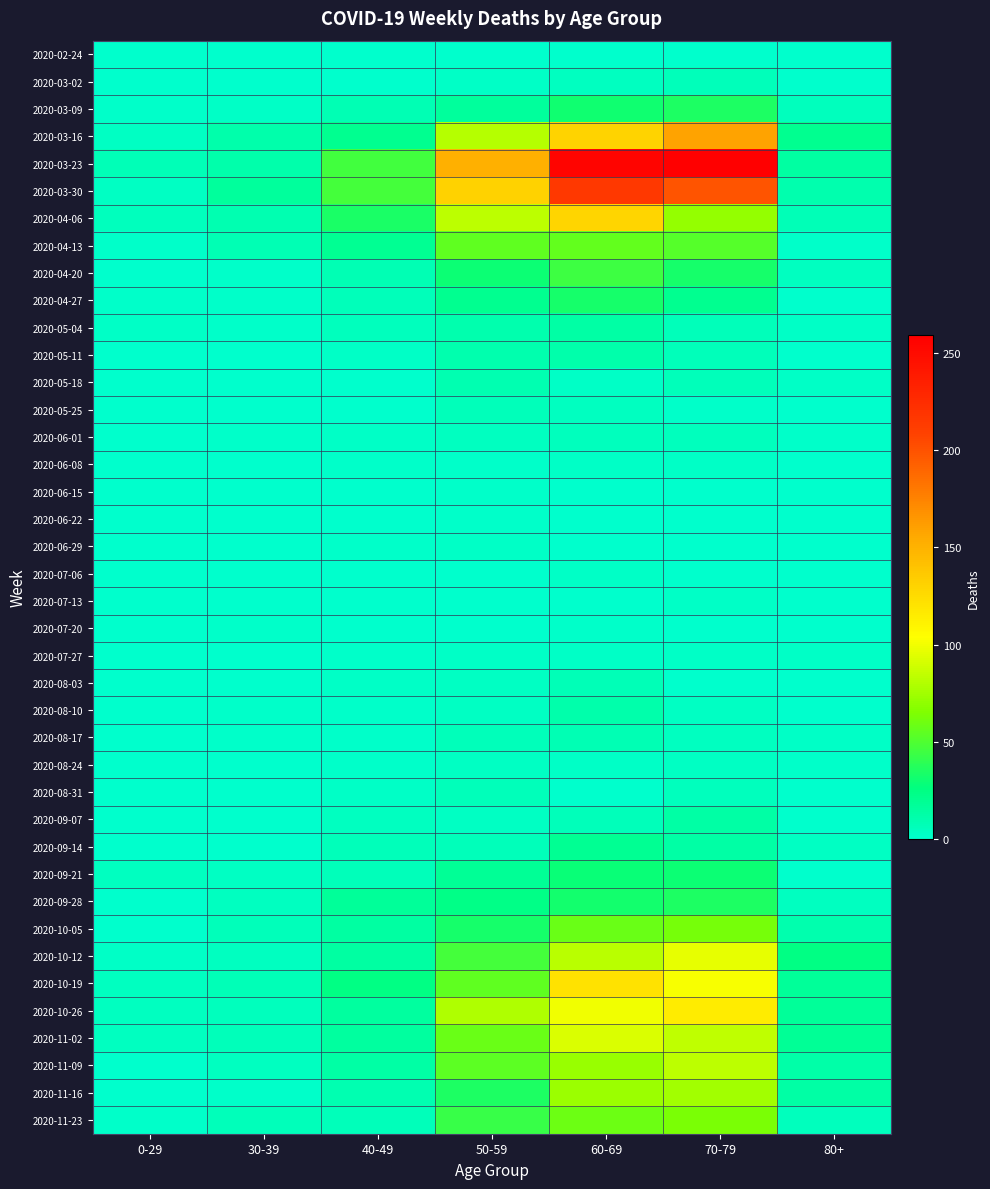

How many series are shown in this chart?

40